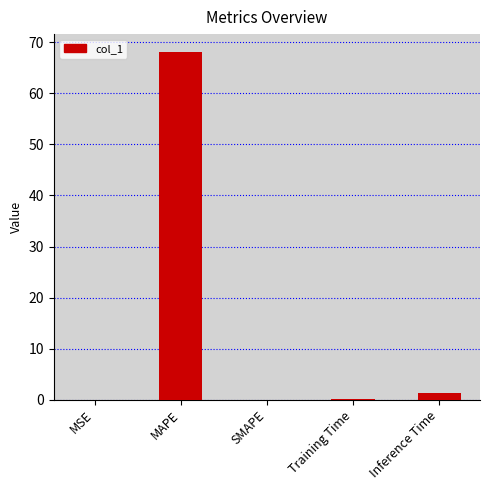

What is the sum of the values at MAPE and SMAPE?

68.2